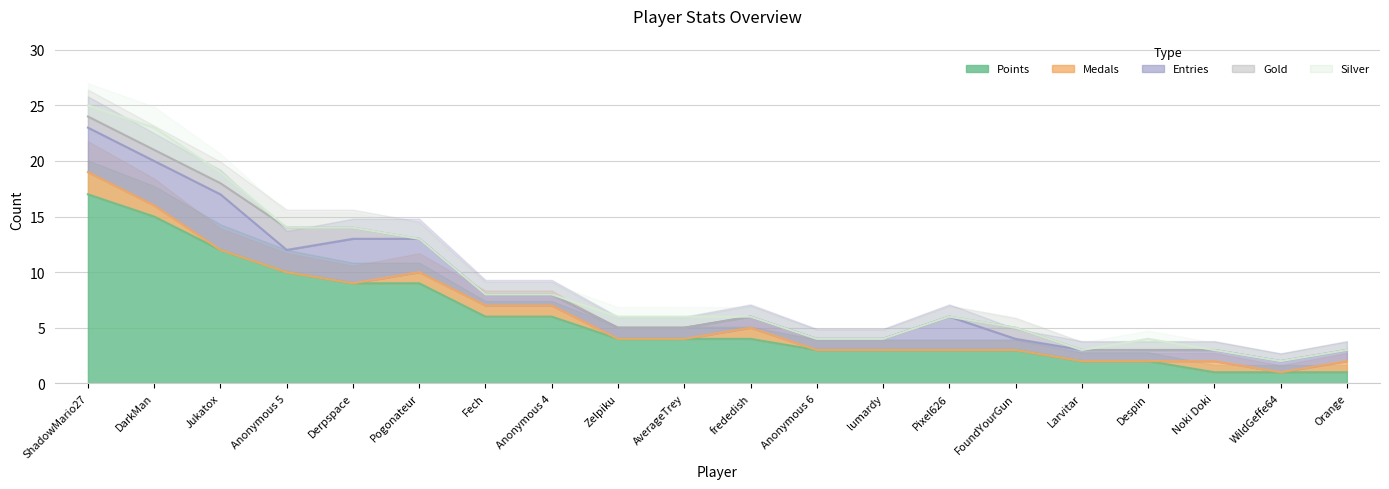

Which series has the widest spread of values?

Points